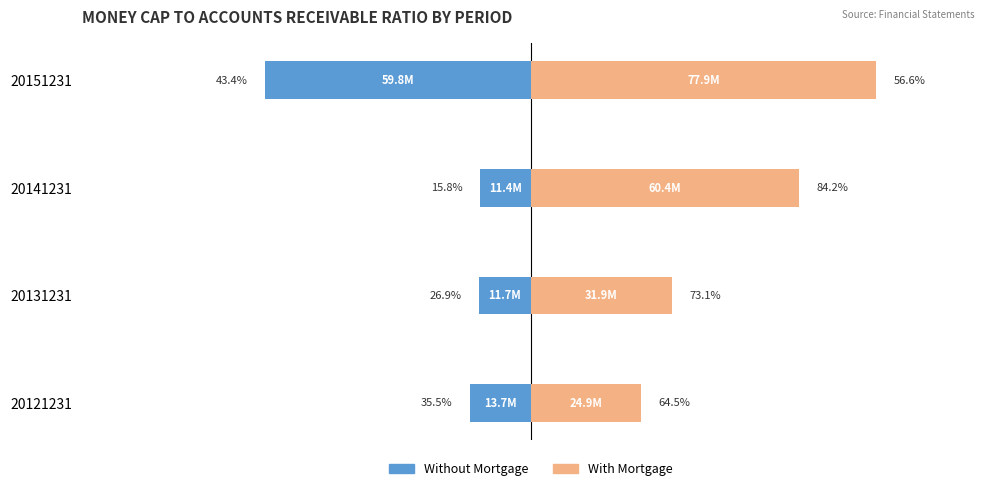

Count the number of categories in the chart.

4